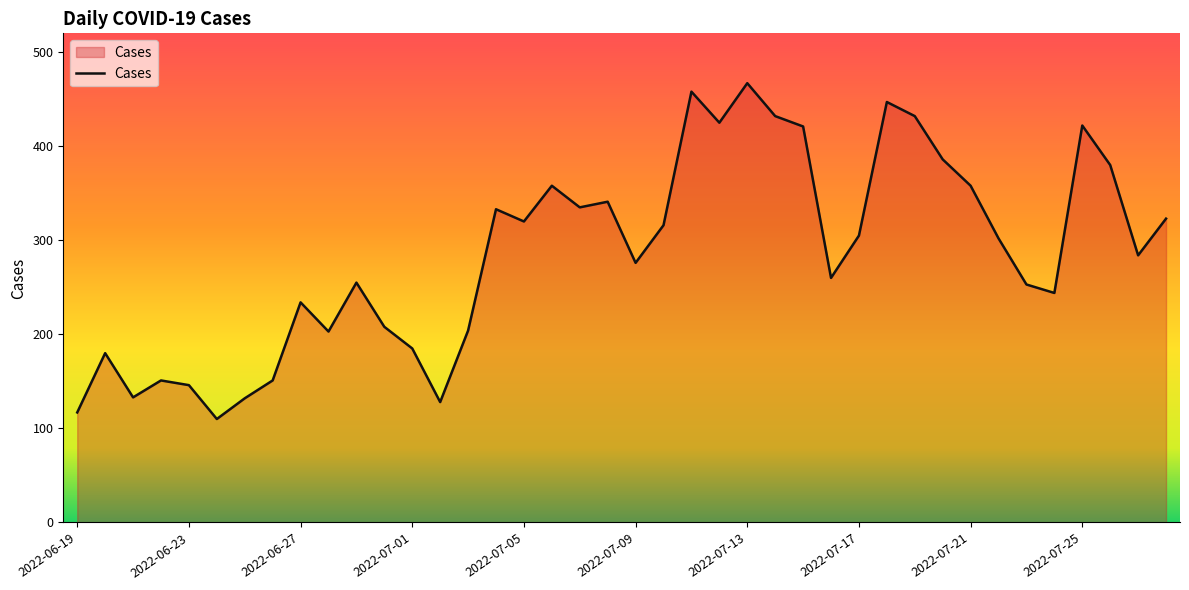

What is the minimum value shown in the chart?

110